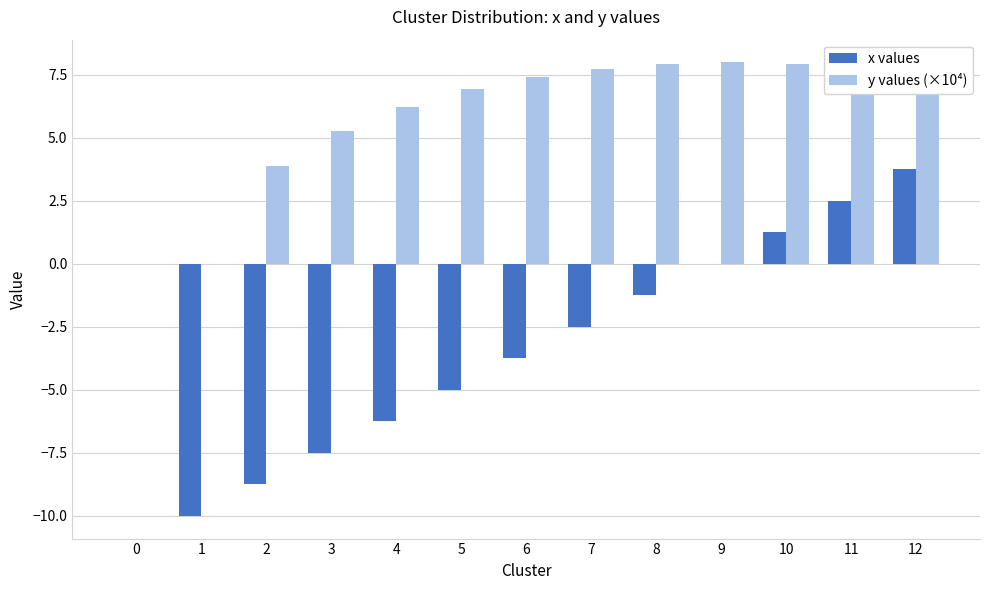

What is the highest value of the x values series?

3.8